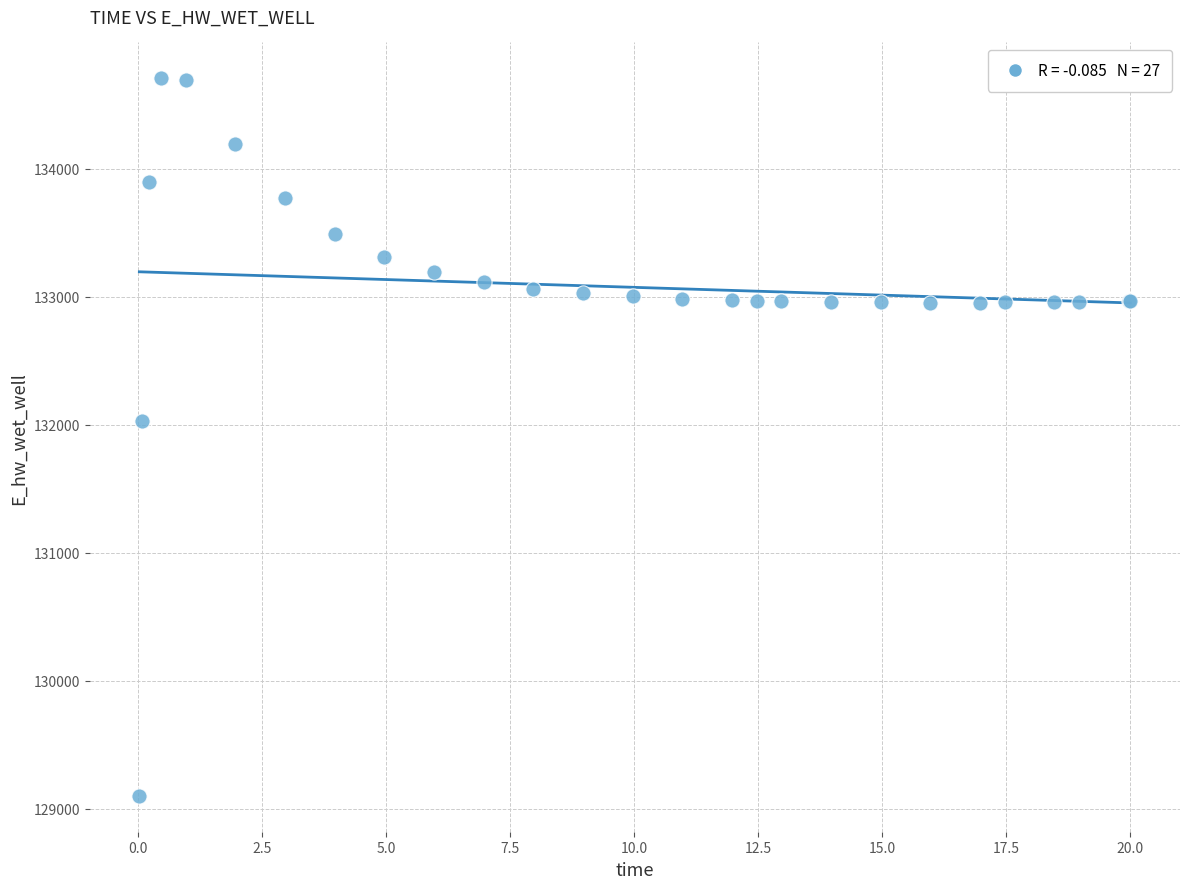

What Y value in the scatter plot is closest to 131902?

132024.8